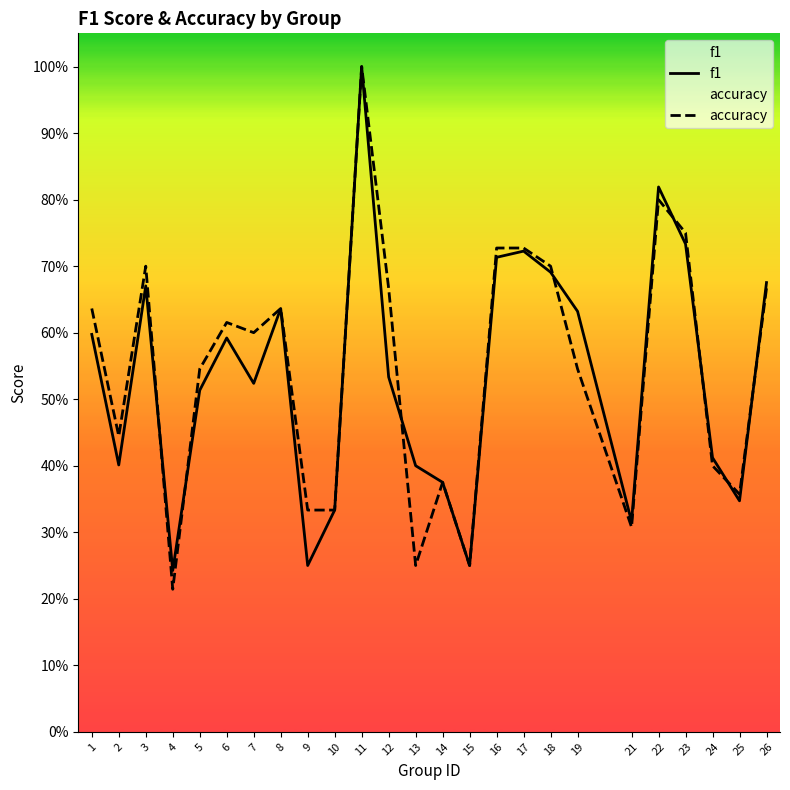

Which series has the widest spread of values?

accuracy